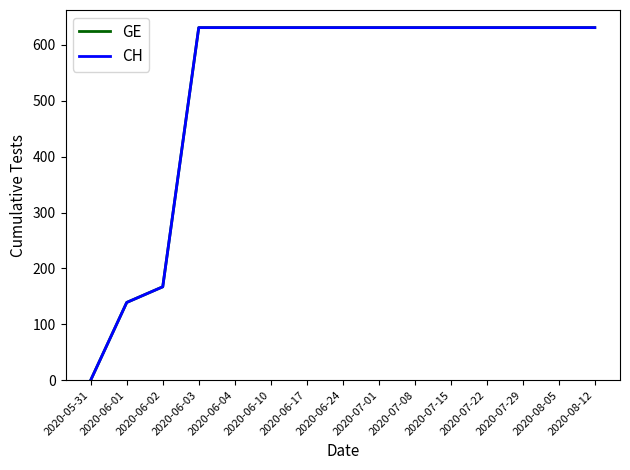

Does the chart display data point markers on the line(s)?

No